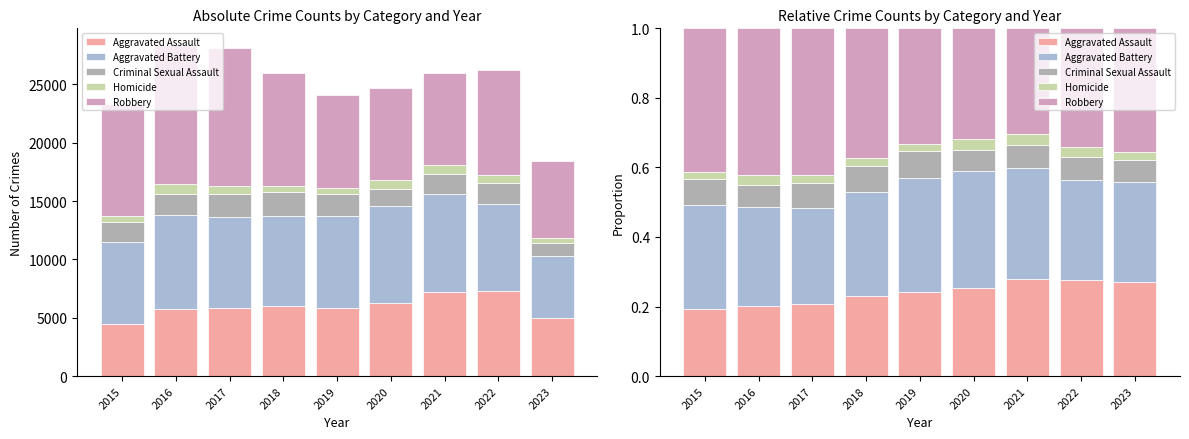

Reading right to left, what are all the values shown in this chart?

Aggravated Assault: 2023=0.3	2022=0.3	2021=0.3	2020=0.3	2019=0.2	2018=0.2	2017=0.2	2016=0.2	2015=0.2
Aggravated Battery: 2023=0.3	2022=0.3	2021=0.3	2020=0.3	2019=0.3	2018=0.3	2017=0.3	2016=0.3	2015=0.3
Criminal Sexual Assault: 2023=0.1	2022=0.1	2021=0.1	2020=0.1	2019=0.1	2018=0.1	2017=0.1	2016=0.1	2015=0.1
Homicide: 2023=0.0	2022=0.0	2021=0.0	2020=0.0	2019=0.0	2018=0.0	2017=0.0	2016=0.0	2015=0.0
Robbery: 2023=0.4	2022=0.3	2021=0.3	2020=0.3	2019=0.3	2018=0.4	2017=0.4	2016=0.4	2015=0.4